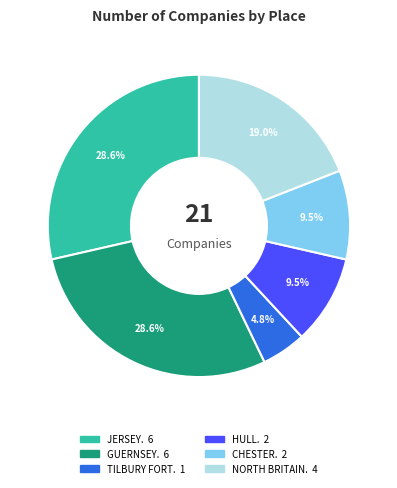

Which slice is the smallest?

TILBURY FORT.